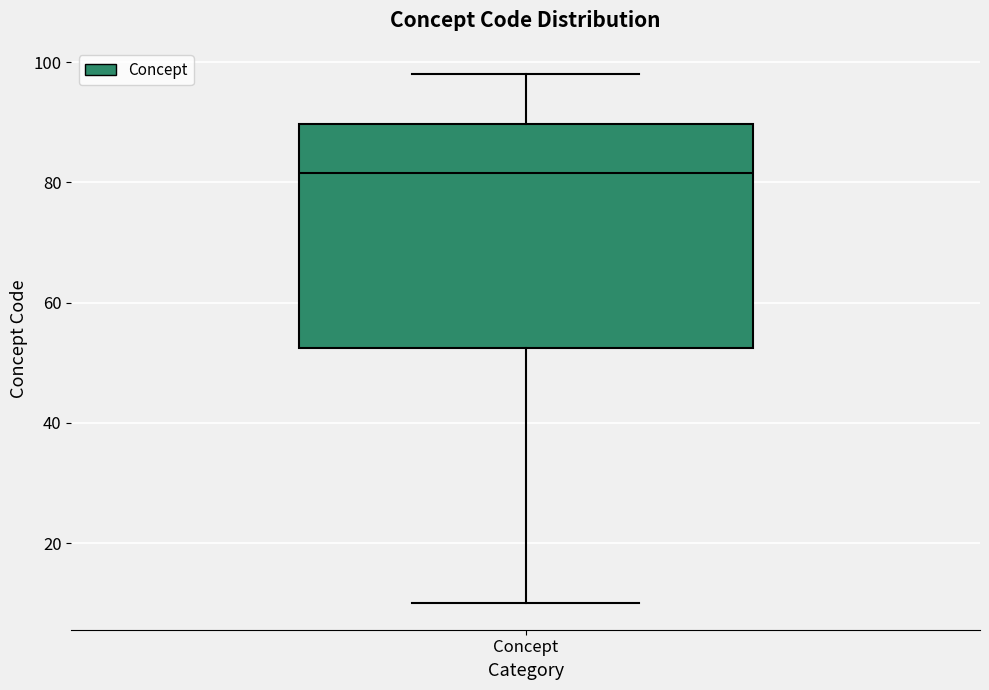

Where does the lower whisker of the box for Concept end on the y-axis? The values are not printed on the chart, so give them approximately, as read against the axis.

10